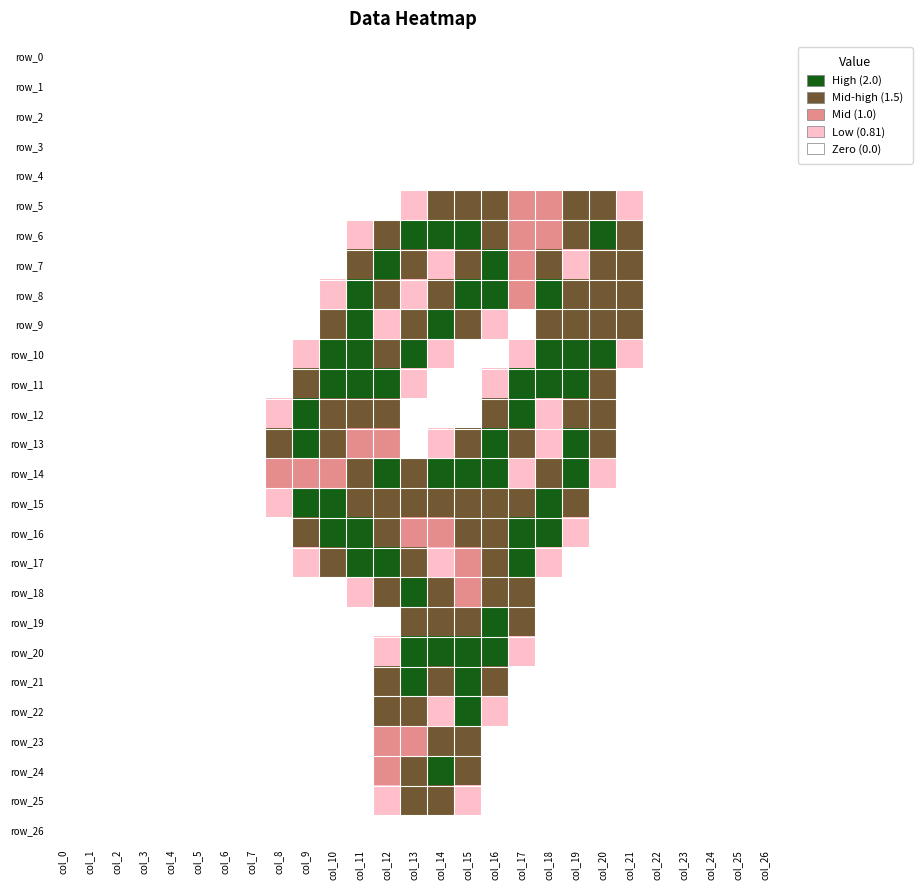

List the series in order of their peak value, highest first.

row_6, row_7, row_8, row_9, row_10, row_11, row_12, row_13, row_14, row_15, row_16, row_17, row_18, row_19, row_20, row_21, row_22, row_24, row_5, row_23, row_25, row_0, row_1, row_2, row_3, row_4, row_26